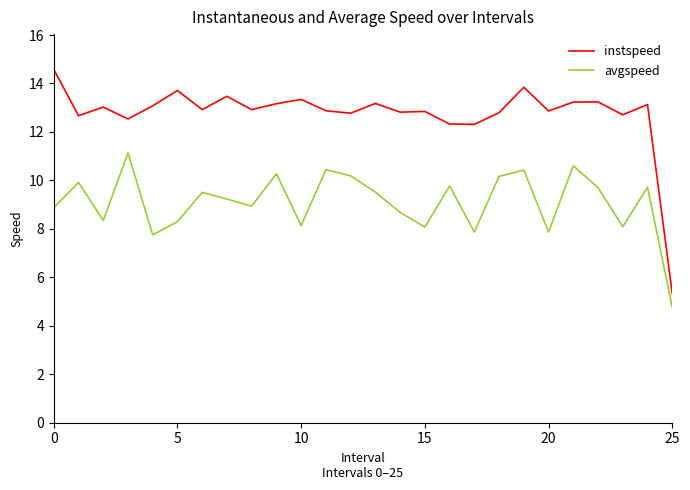

Which series has the widest spread of values?

instspeed